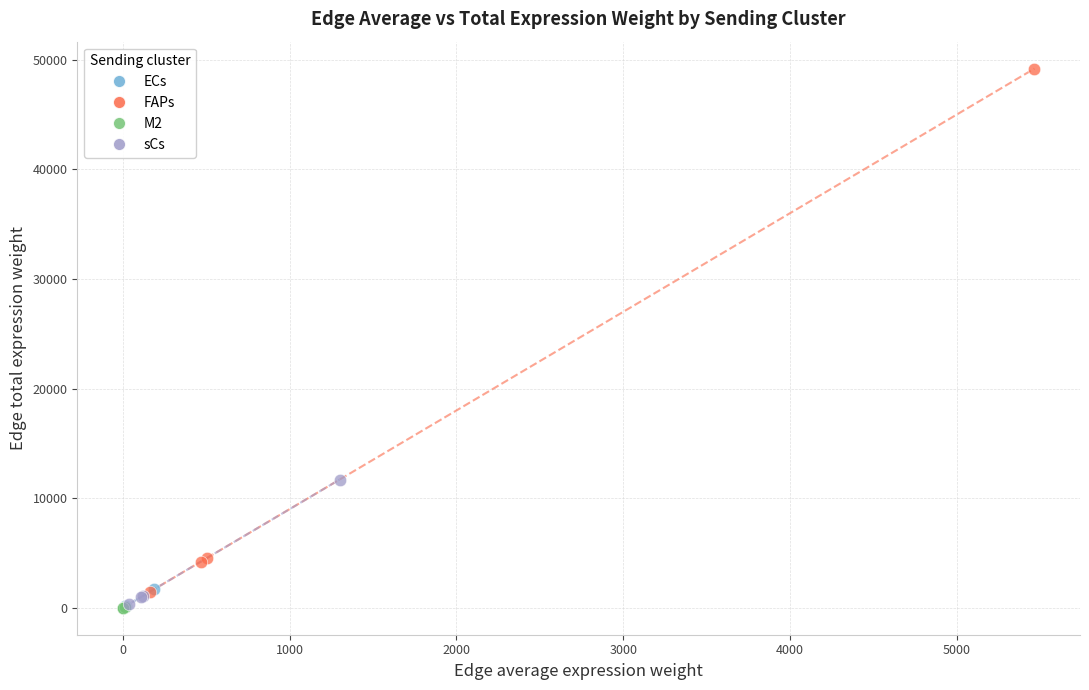

Which series has the widest spread of Y values?

FAPs